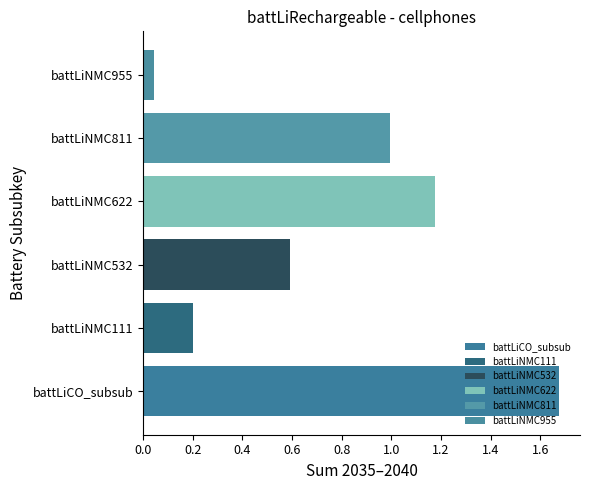

Rank the series at 2036 from lowest to highest value.

battLiNMC955, battLiNMC111, battLiNMC532, battLiNMC811, battLiNMC622, battLiCO_subsub